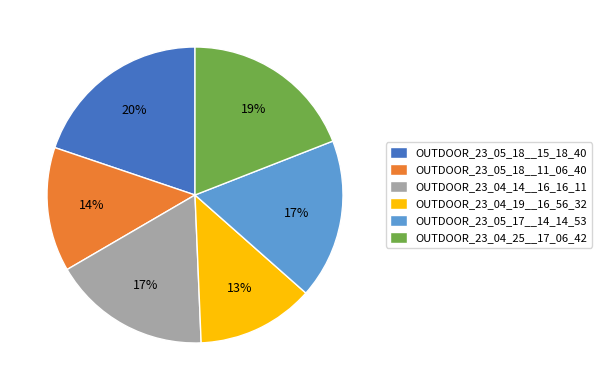

To the nearest percent, what is the difference between the largest and smallest slice percentages?

7%